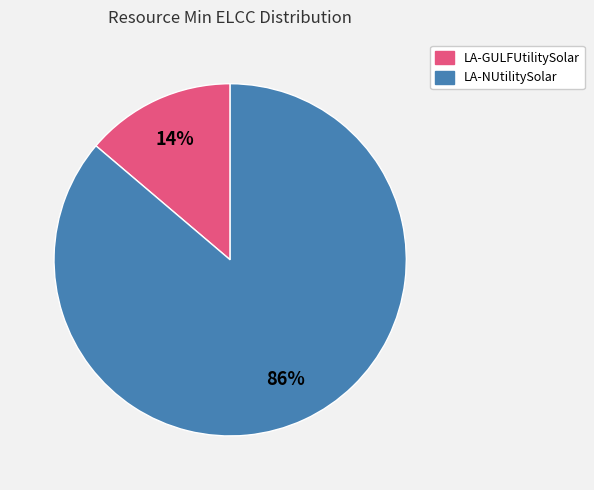

Does any single category account for the majority?

Yes